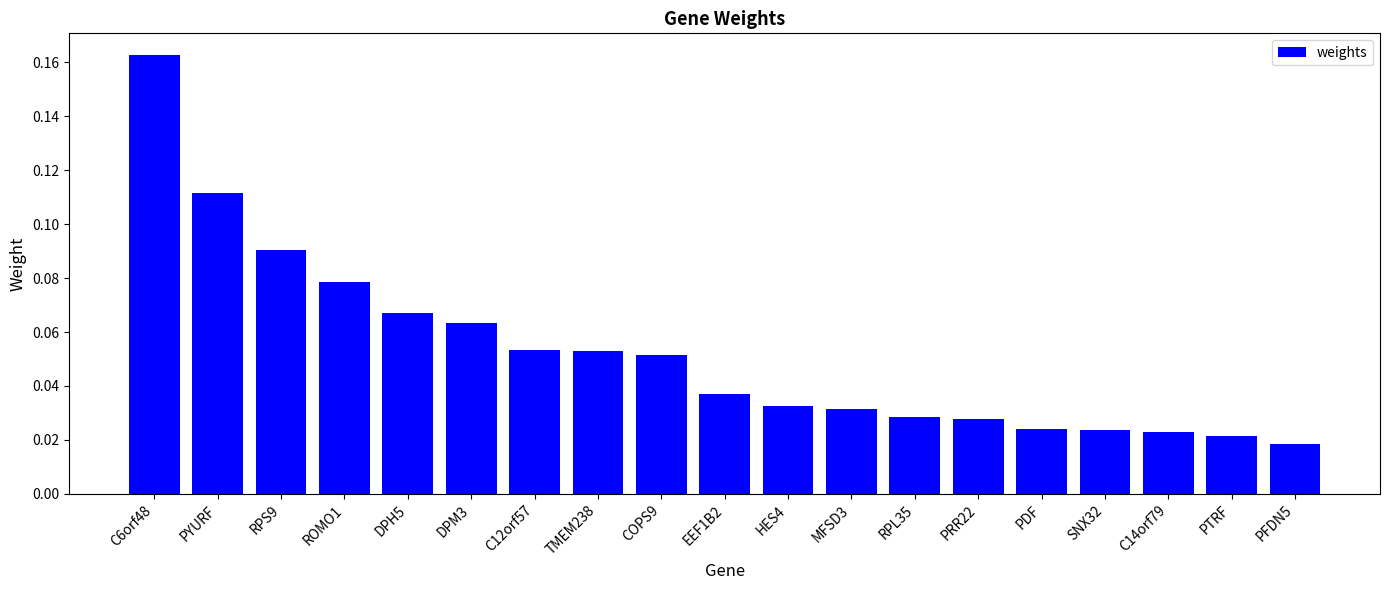

What position from the left is PRR22?

14